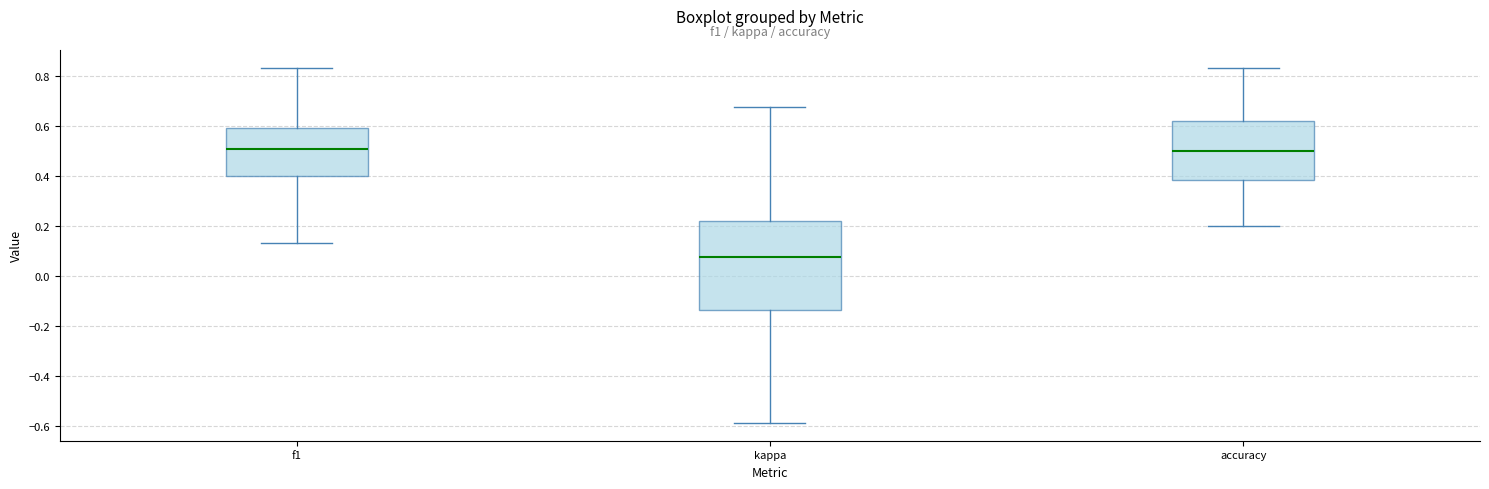

Reading left to right, read every box against the y-axis: the position of its median line, the range the box covers, and the ends of its whiskers. The values are not printed on the chart, so give them approximately, as read against the axis.

f1: median 0.50, box 0.40 to 0.60, whiskers 0.14 to 0.84
kappa: median 0.08, box -0.14 to 0.22, whiskers -0.58 to 0.68
accuracy: median 0.50, box 0.38 to 0.62, whiskers 0.20 to 0.84